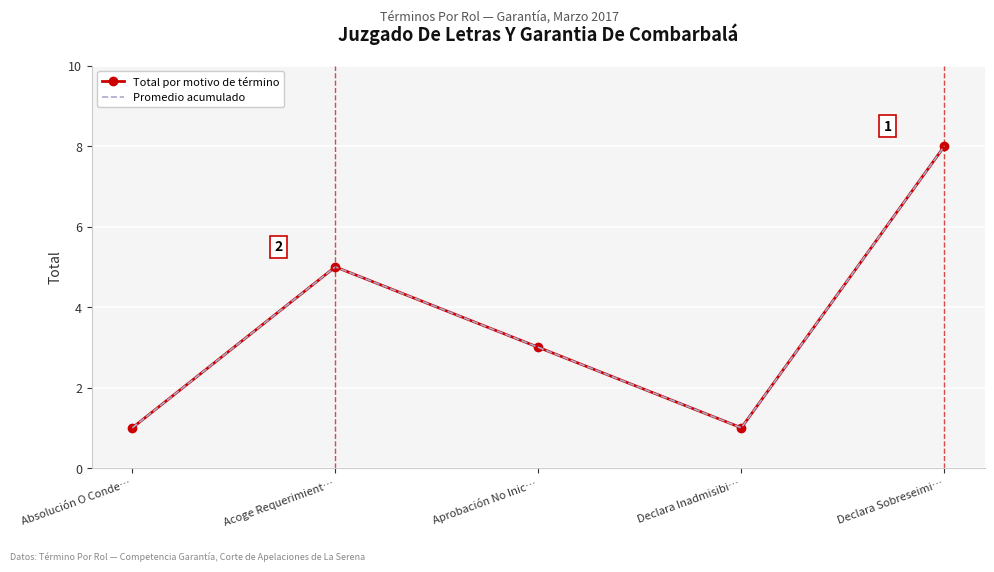

True or false: Promedio acumulado and Total por motivo de término cross at least once.

False